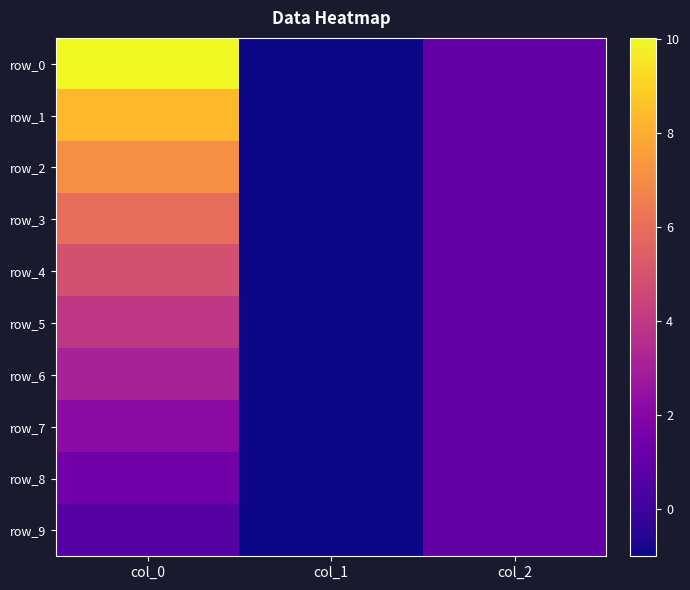

What is the total value across all series at col_2?

10.0